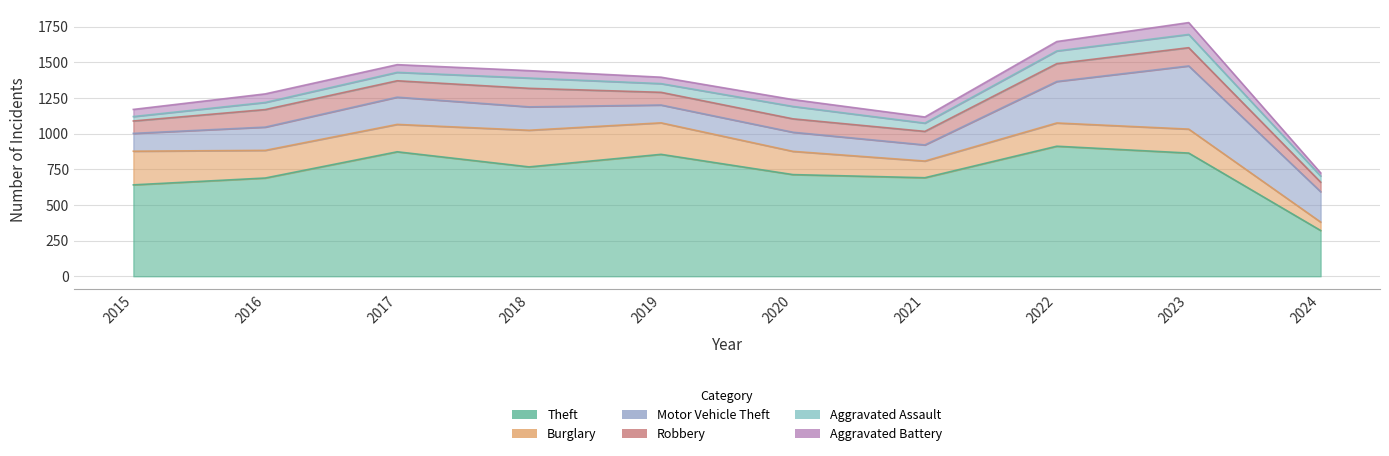

Which has a higher value, 2020 or 2016?

2020